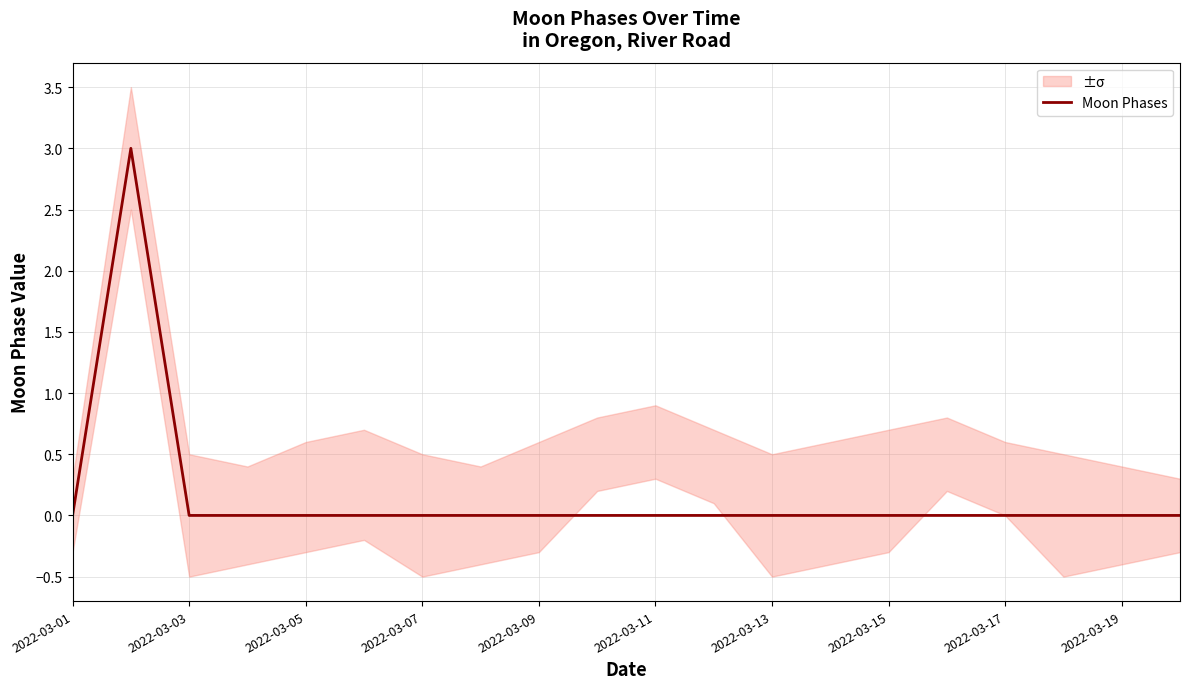

How many points are higher than both their immediate neighbors (excluding endpoints)?

1